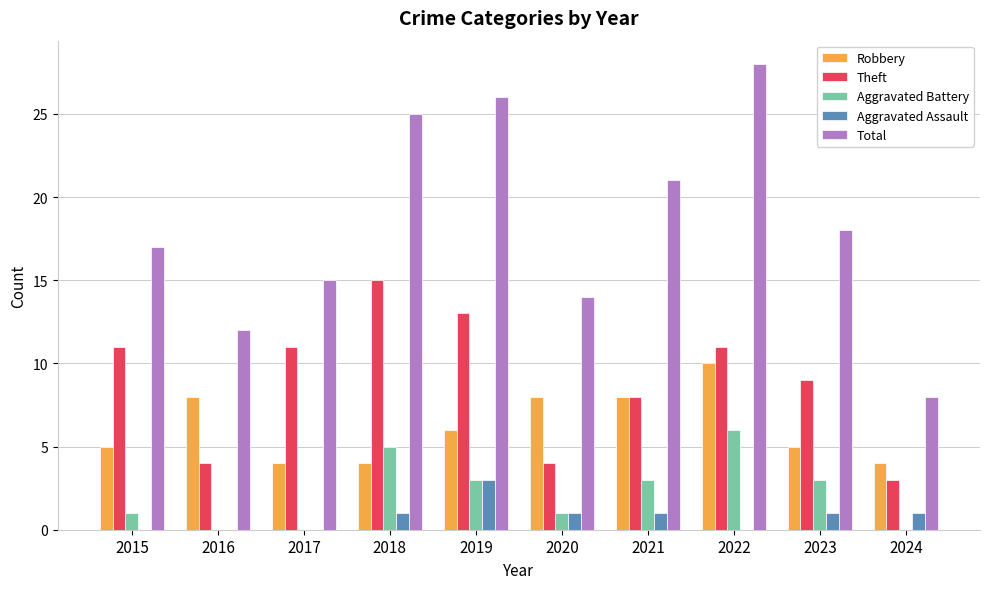

What is the total value across all series at 2024?

16